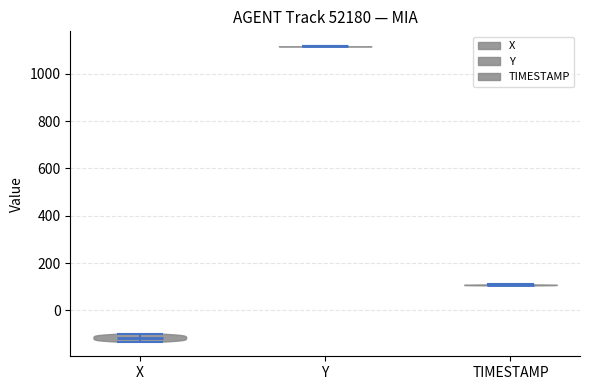

Reading left to right, read every violin against the y-axis: where its median line is, and the lowest and highest points it reaches. The values are not printed on the chart, so give them approximately, as read against the axis.

X: median line -120, lowest point -140, highest point -100
Y: median line 1120, lowest point 1120, highest point 1120
TIMESTAMP: median line 100, lowest point 100, highest point 100